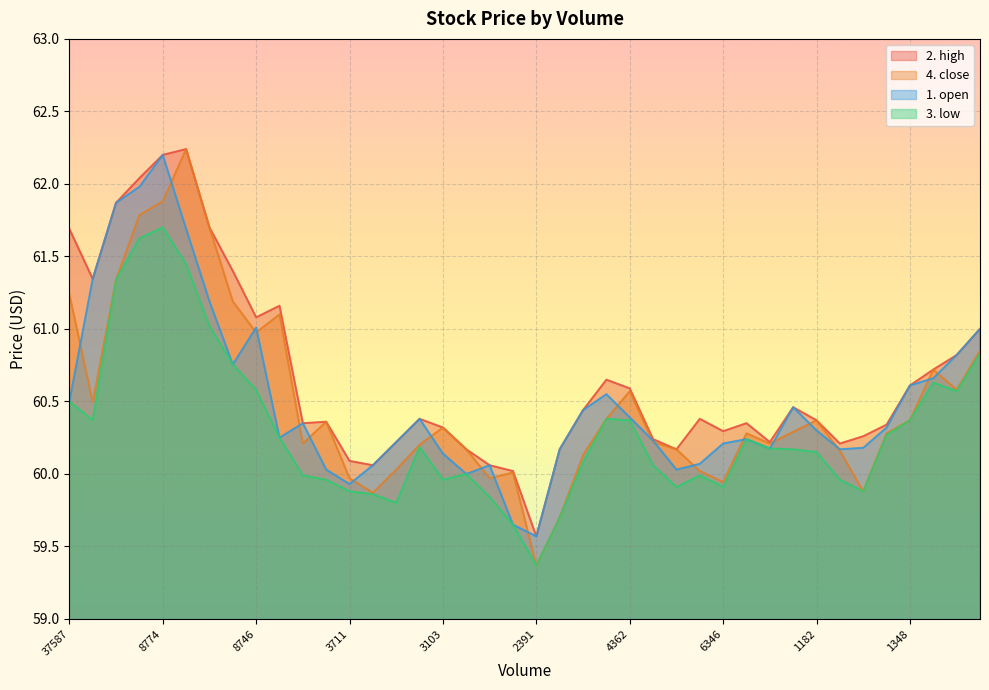

How many lines are shown in the chart?

4